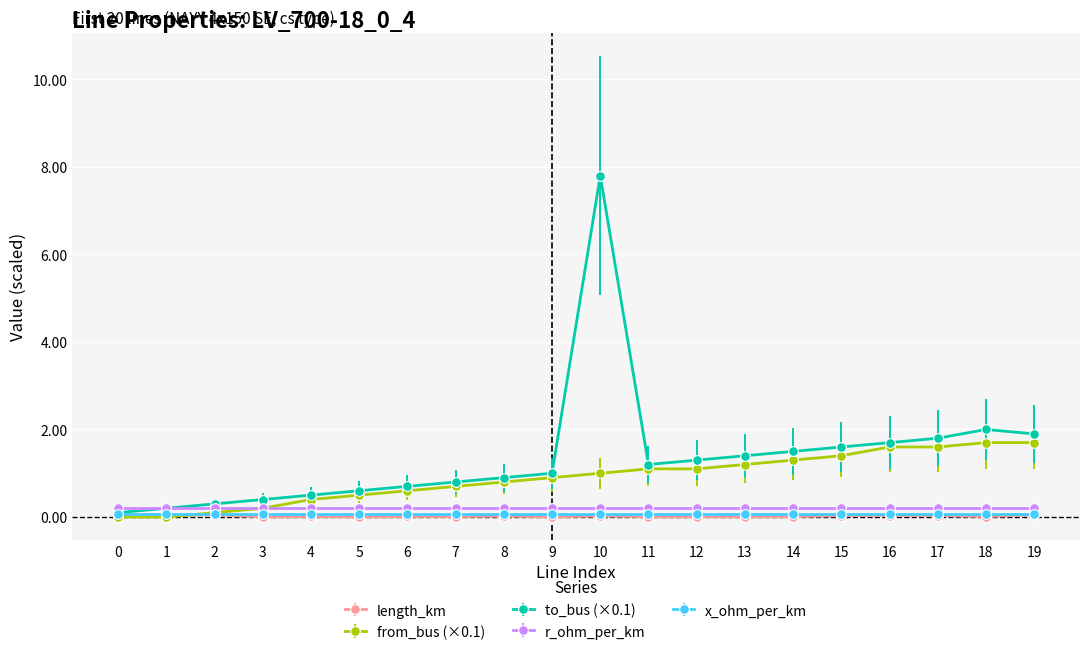

What is the difference between the highest and lowest values at 11?

1.2